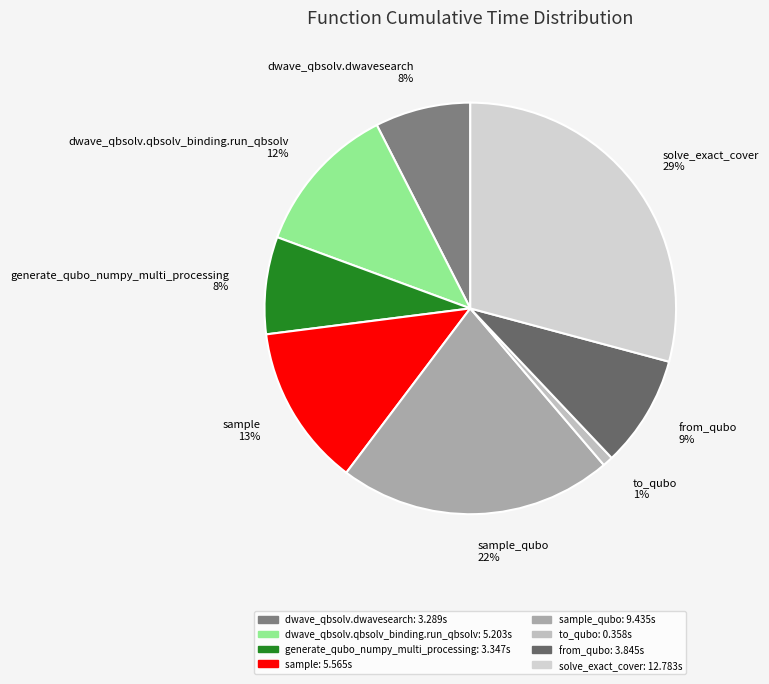

Which slice is the smallest?

to_qubo 1%